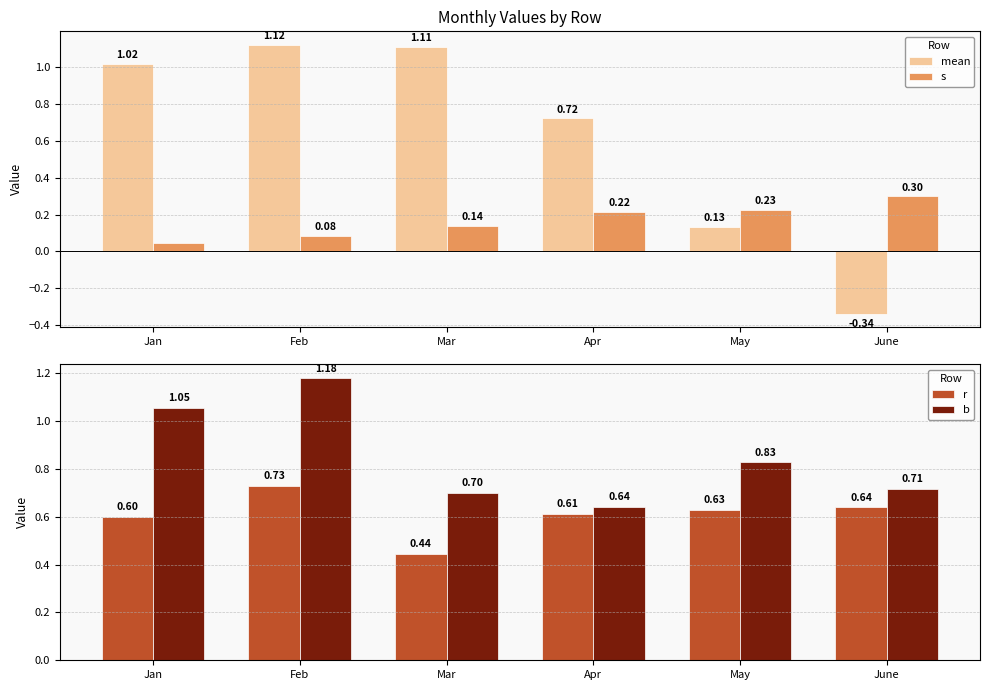

Where is mean nearest to the value 0?

May